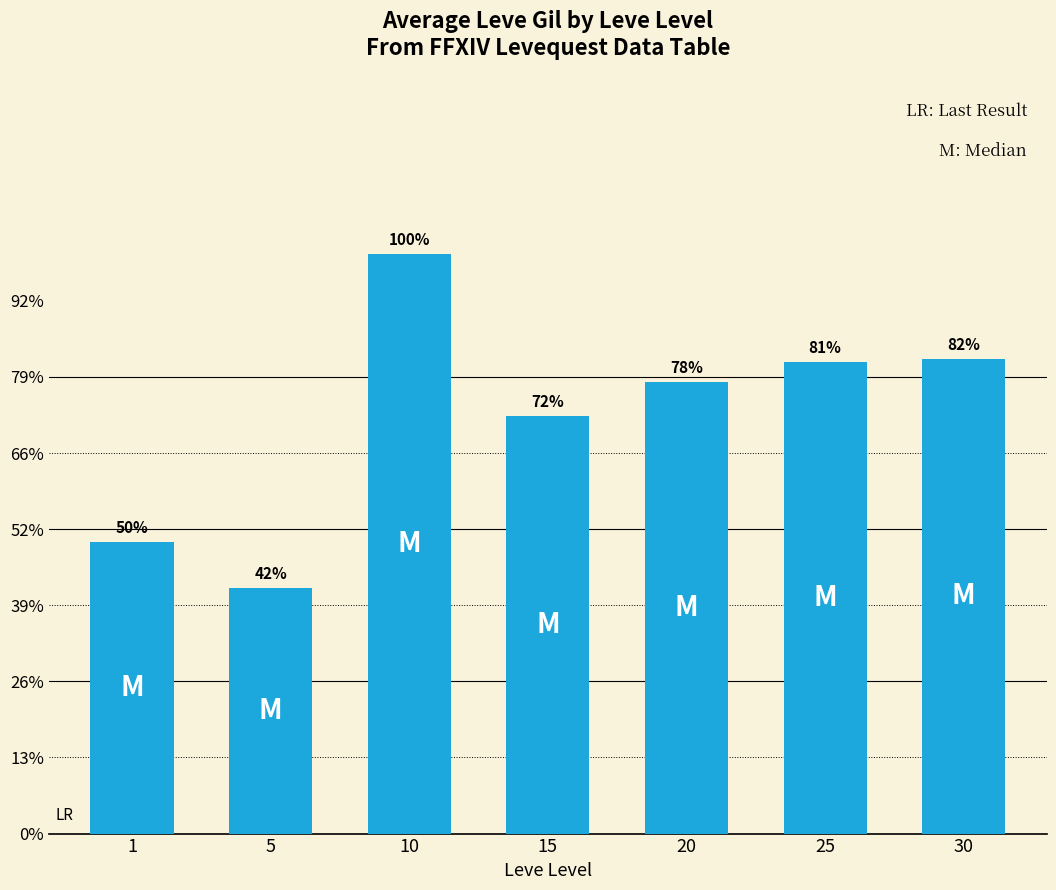

Is it true that the value at 15 is 815?

False